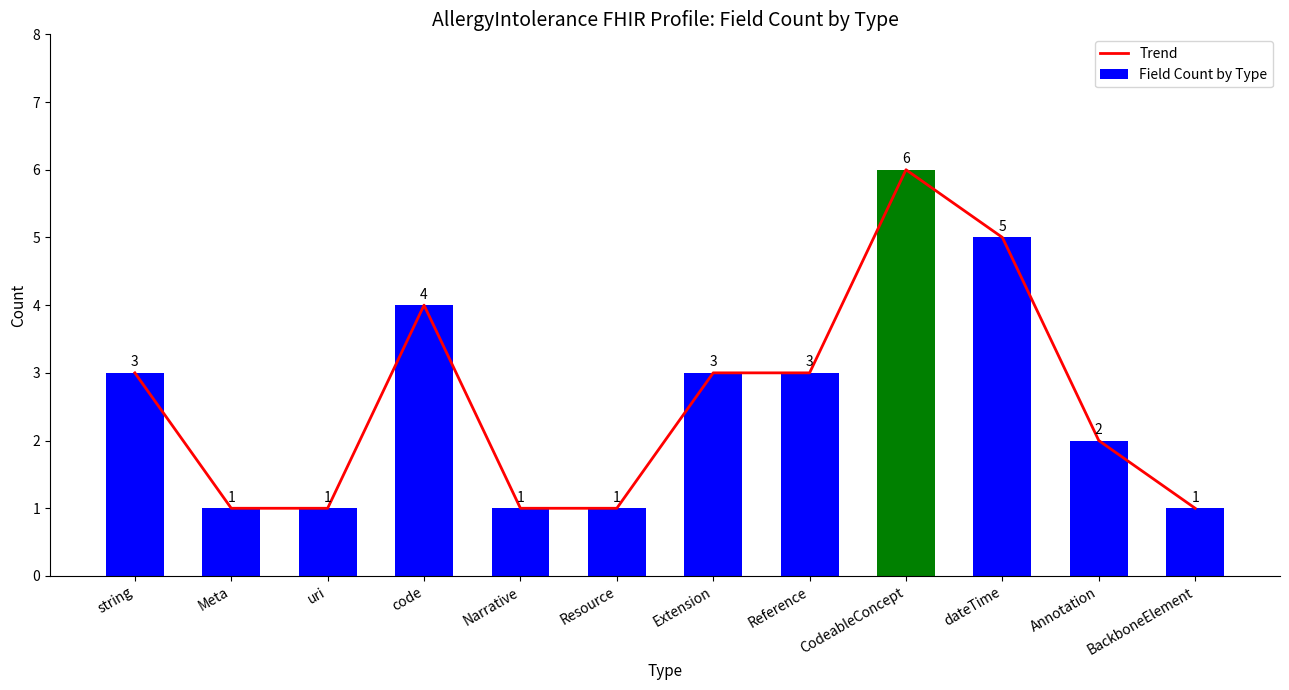

Where does the Trend series first go above 3?

code